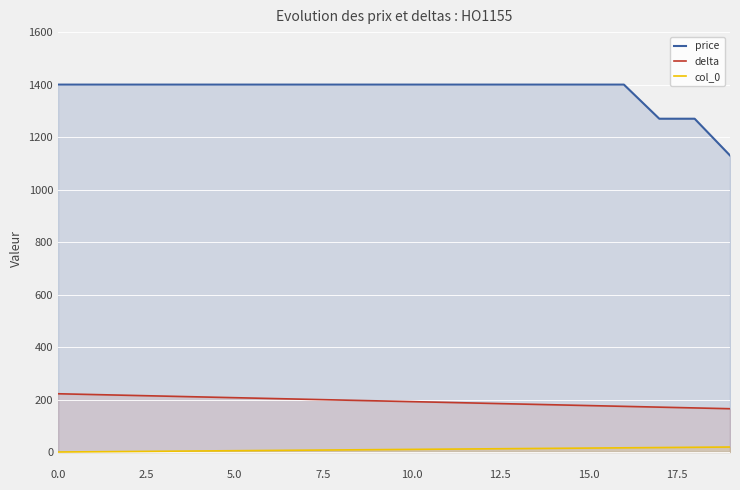

What is the difference between the highest and lowest values at 9?

1391